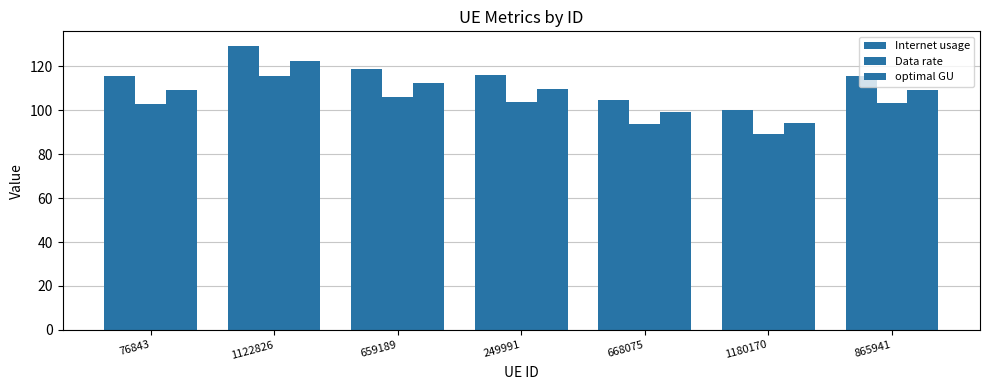

Are the bars grouped side by side (vs. stacked)?

Yes